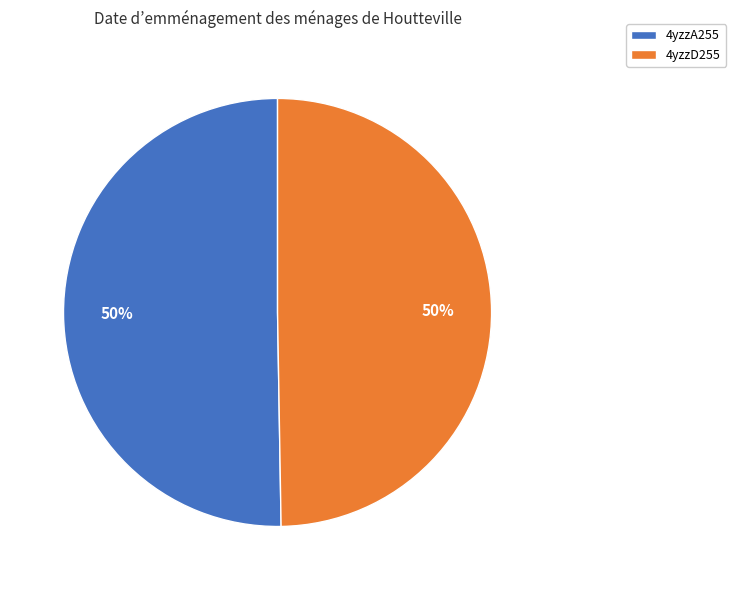

To the nearest percent, what portion does 4yzzA255 represent?

50%